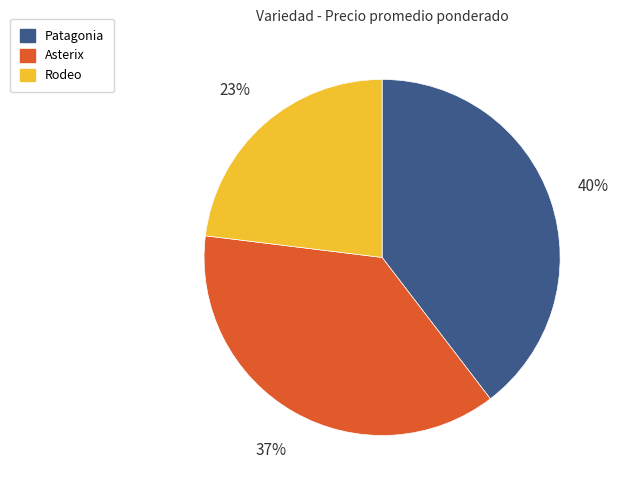

Which category has the biggest portion of the pie?

Patagonia